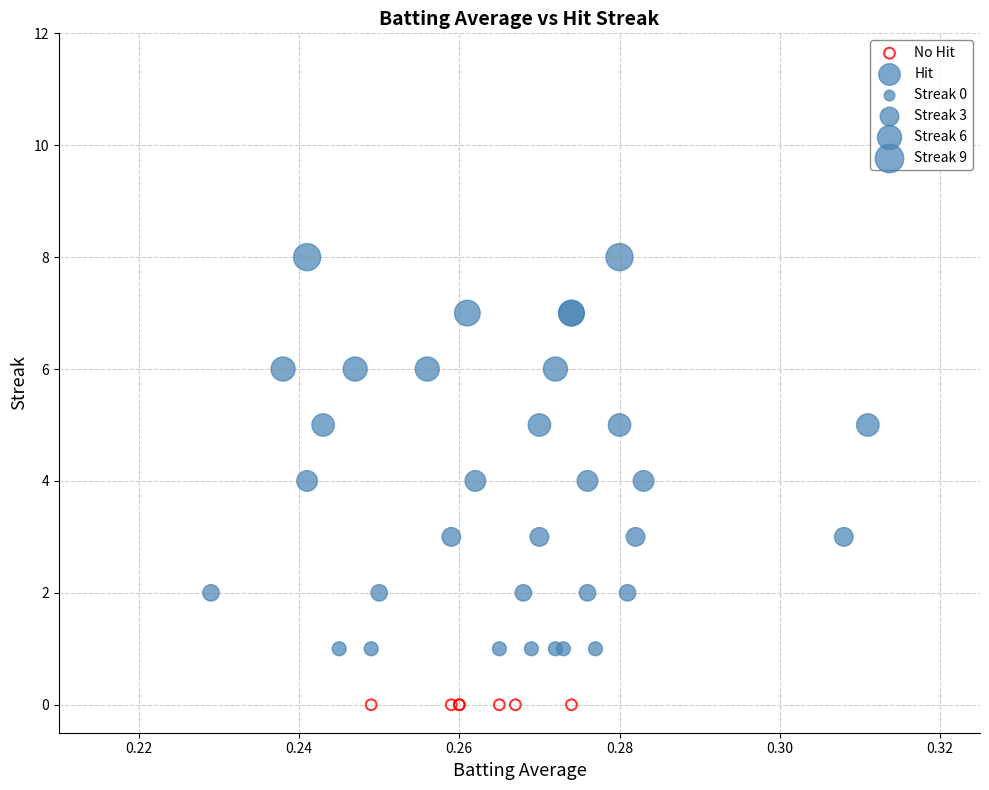

Which series reaches the minimum Y coordinate?

No Hit